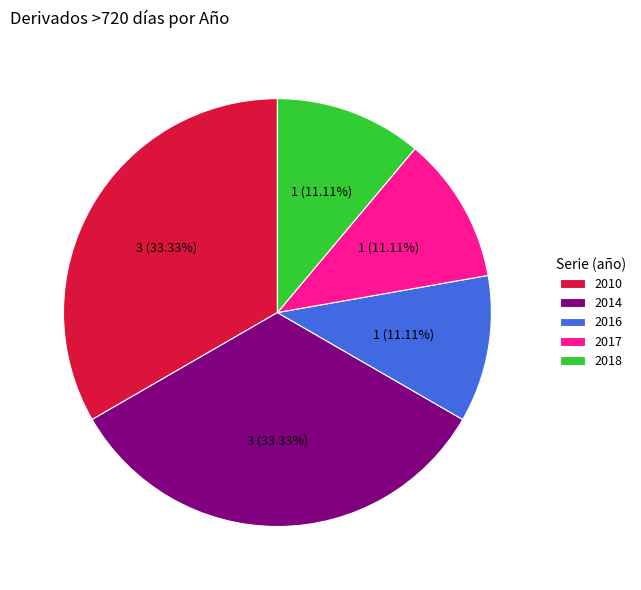

Between 2014 and 2017, which is larger?

2014